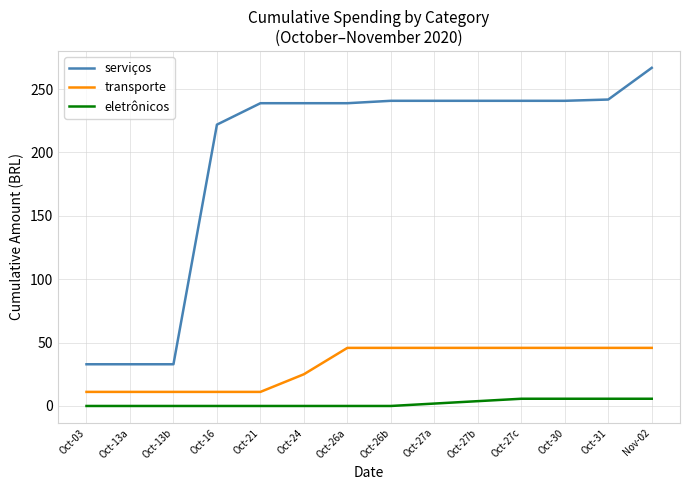

What is the difference between the serviços values at Oct-21 and Oct-26b?

1.9